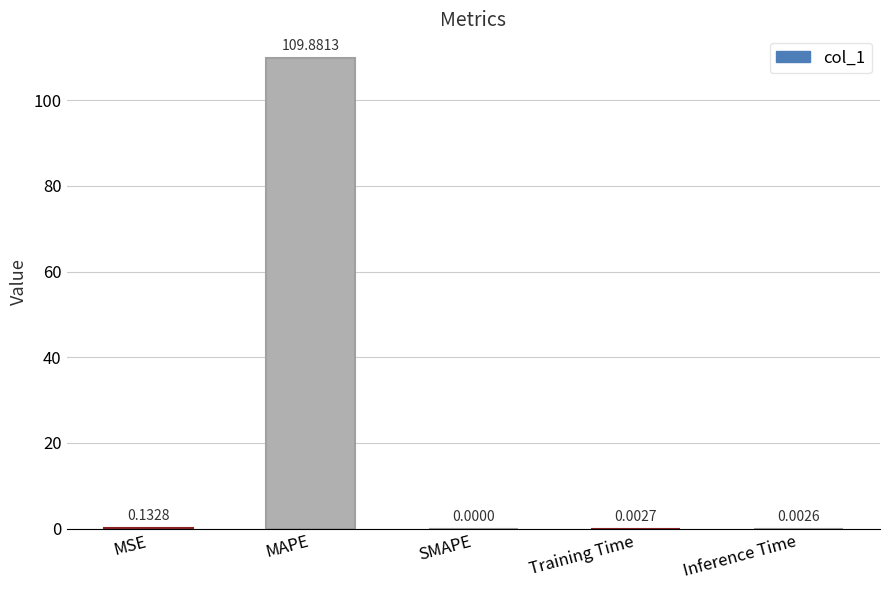

Which category has the highest value across all series?

MAPE